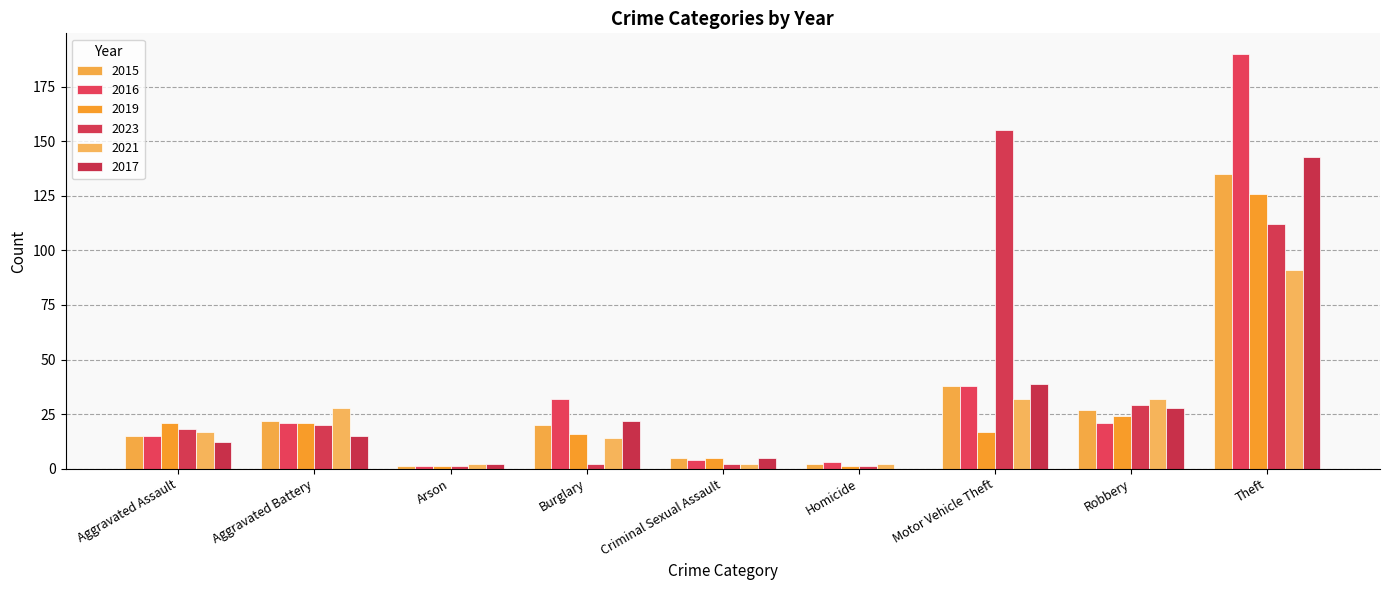

At which category does the chart reach its peak across all series?

Theft